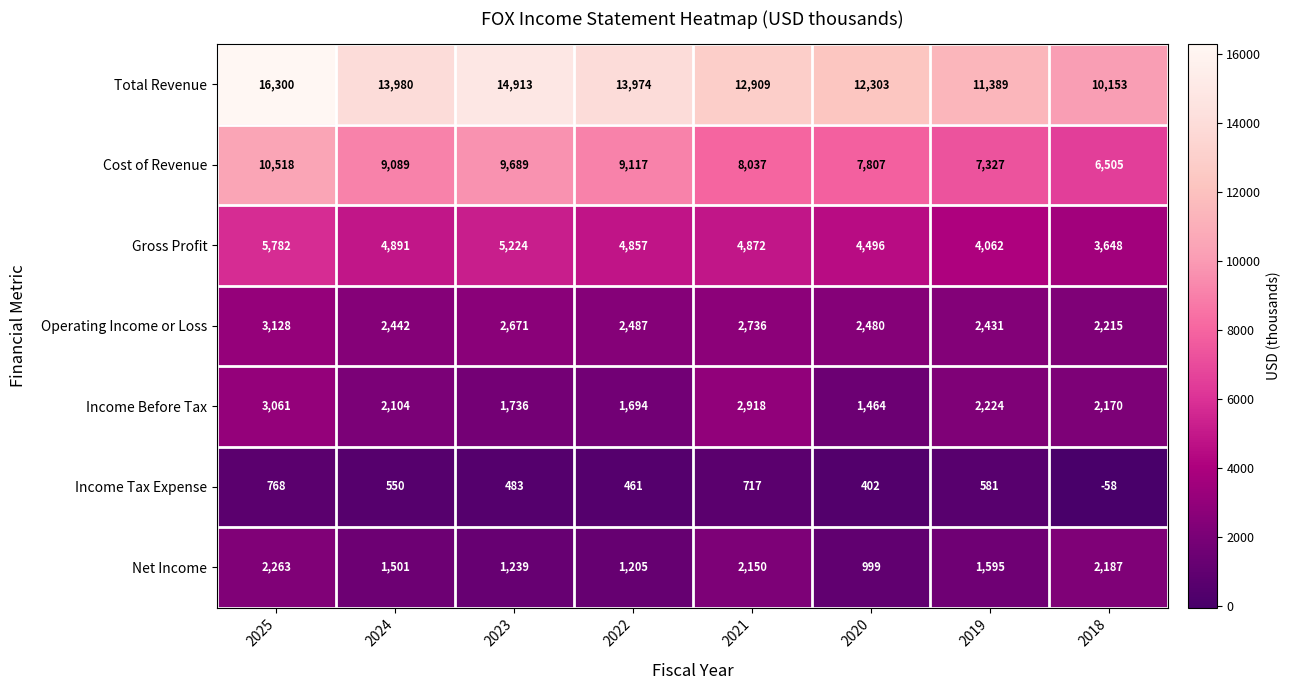

Which series changed the most between 2021 and 2019?

Total Revenue